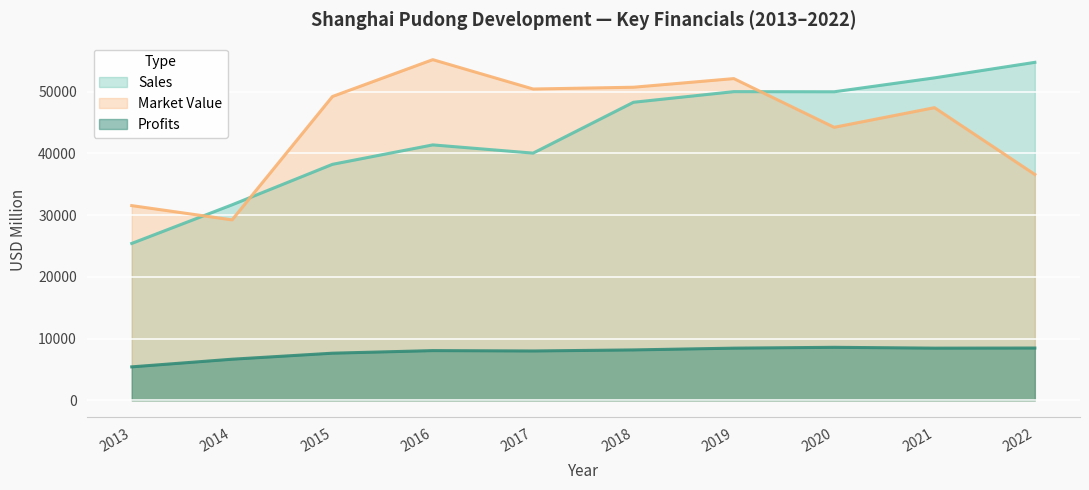

In Market_Value, how many points are higher than both neighbors (excluding endpoints)?

3